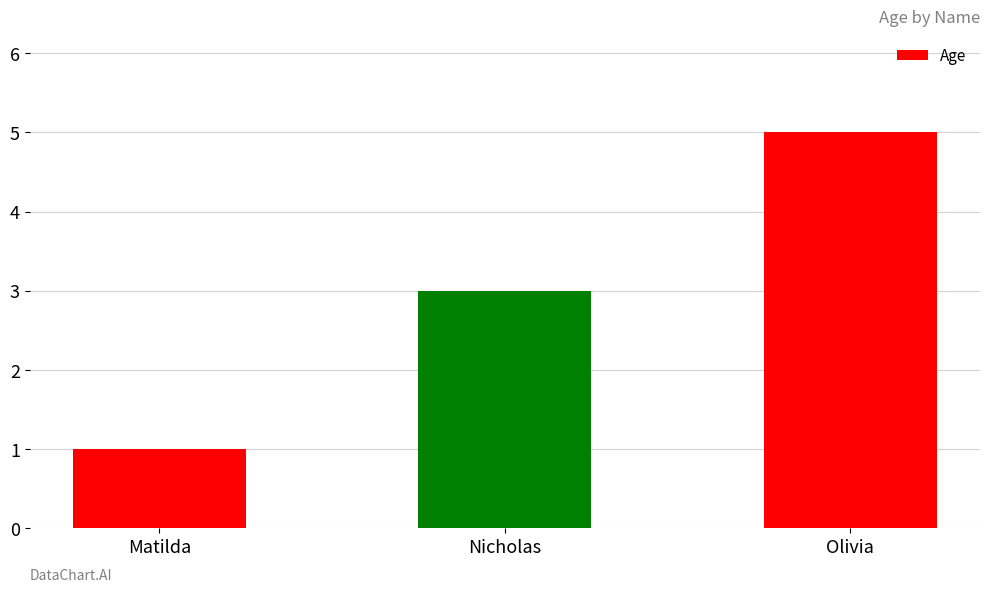

The chart shows a value of 3 at Olivia. True or false?

False